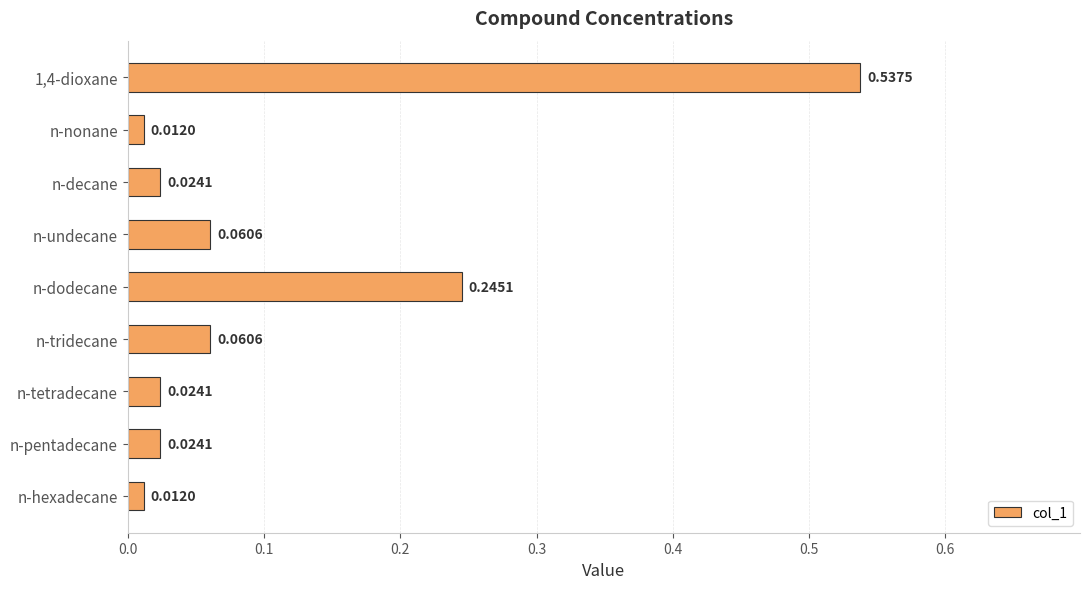

Between n-decane and n-dodecane, which is larger?

n-dodecane